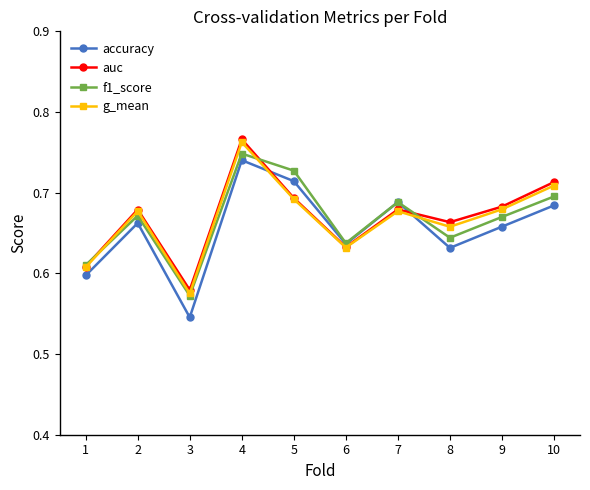

The accuracy series shows 0.7 at 9. True or false?

True